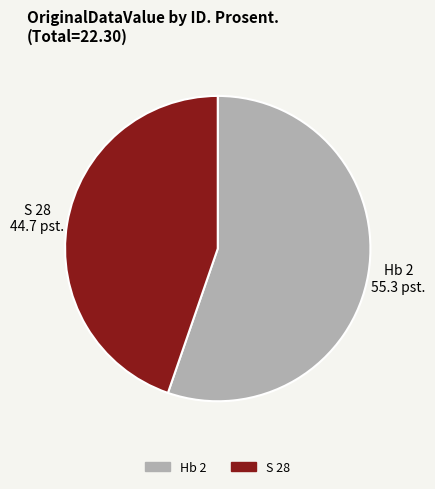

What is the ratio of the value at Hb 2 to the value at S 28?

1.2